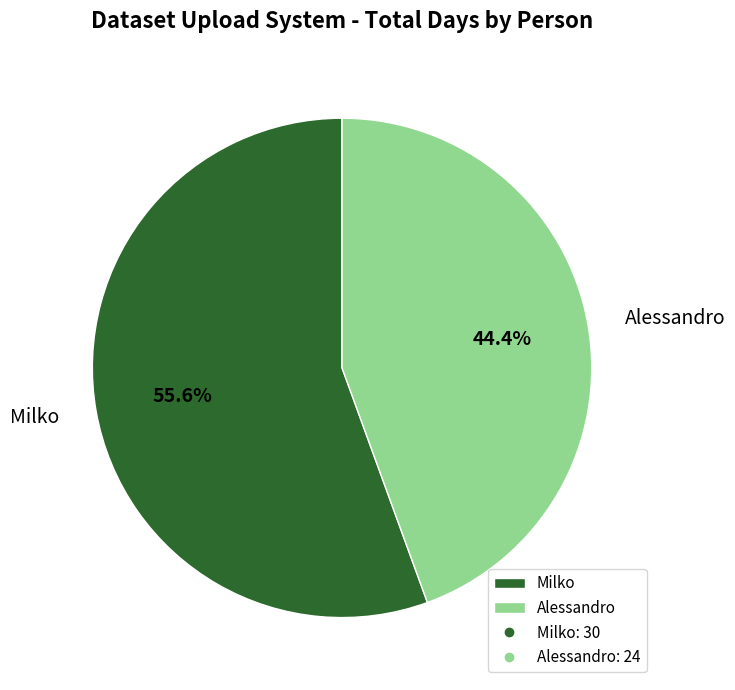

What is the majority slice?

Milko